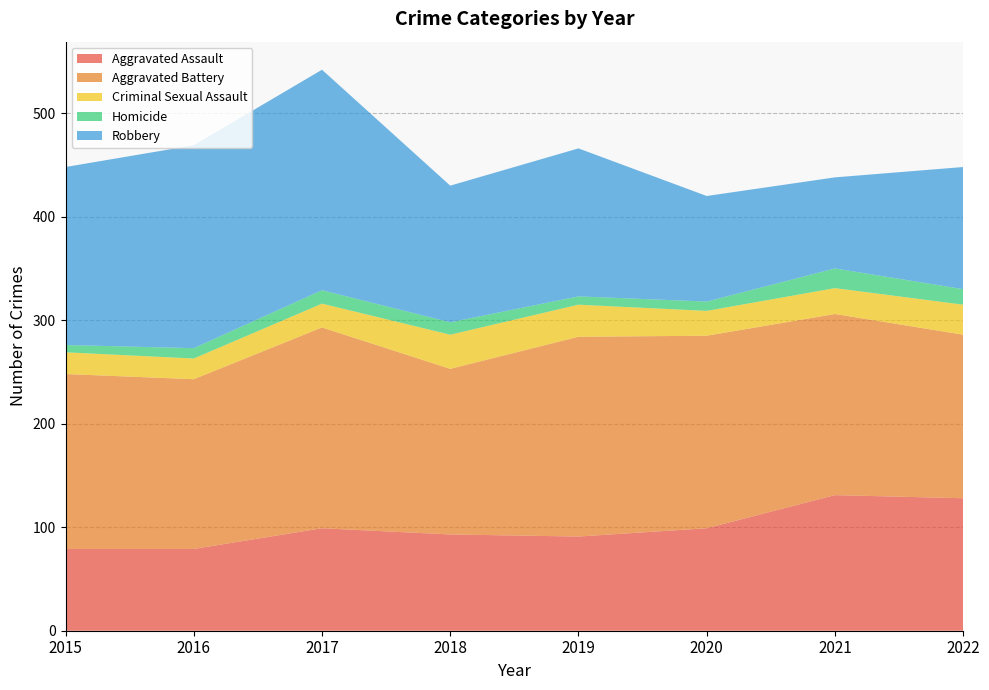

Reading left to right, transcribe all the data shown in this chart.

Aggravated Assault: 79	79	99	93	91	99	131	128
Aggravated Battery: 169	164	194	160	193	186	175	158
Criminal Sexual Assault: 21	20	23	33	31	24	25	29
Homicide: 7	10	13	12	8	9	19	15
Robbery: 172	196	213	132	143	102	88	118